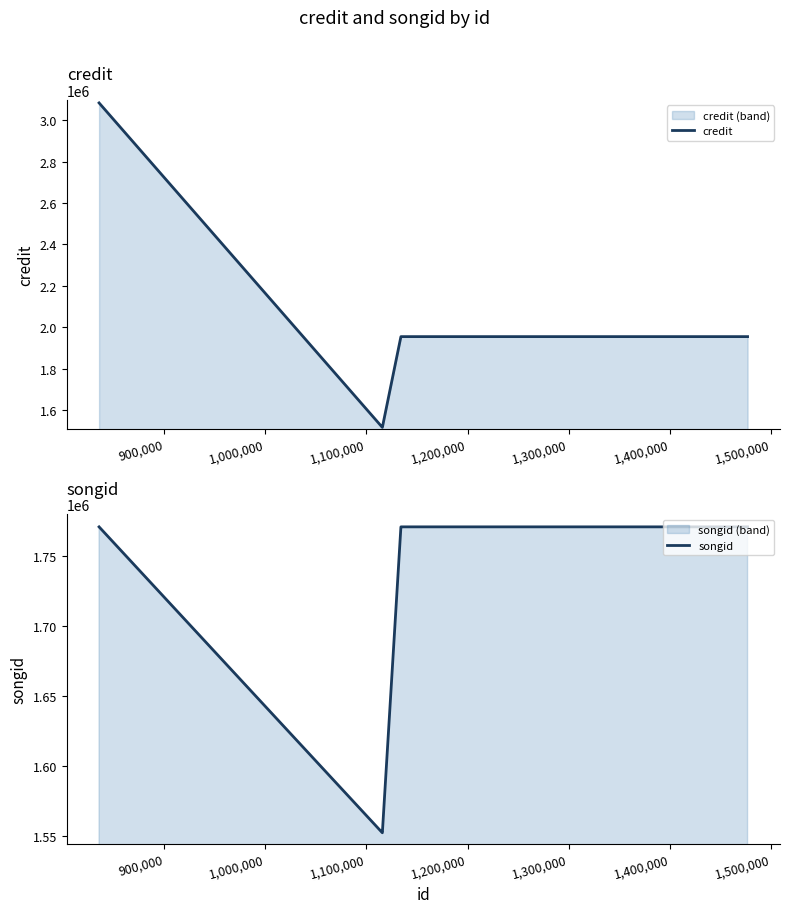

What is the difference between the maximum and minimum values in the songid series?

218157